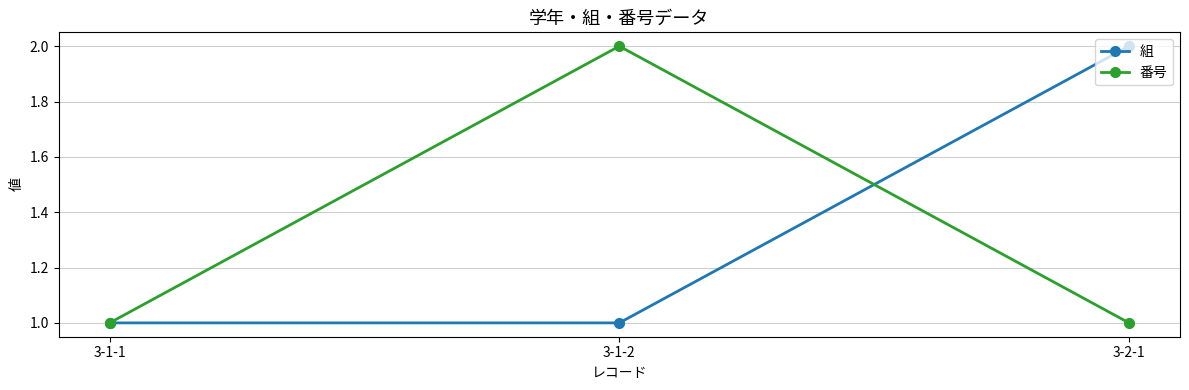

What is the total value across all series at 3-1-2?

3